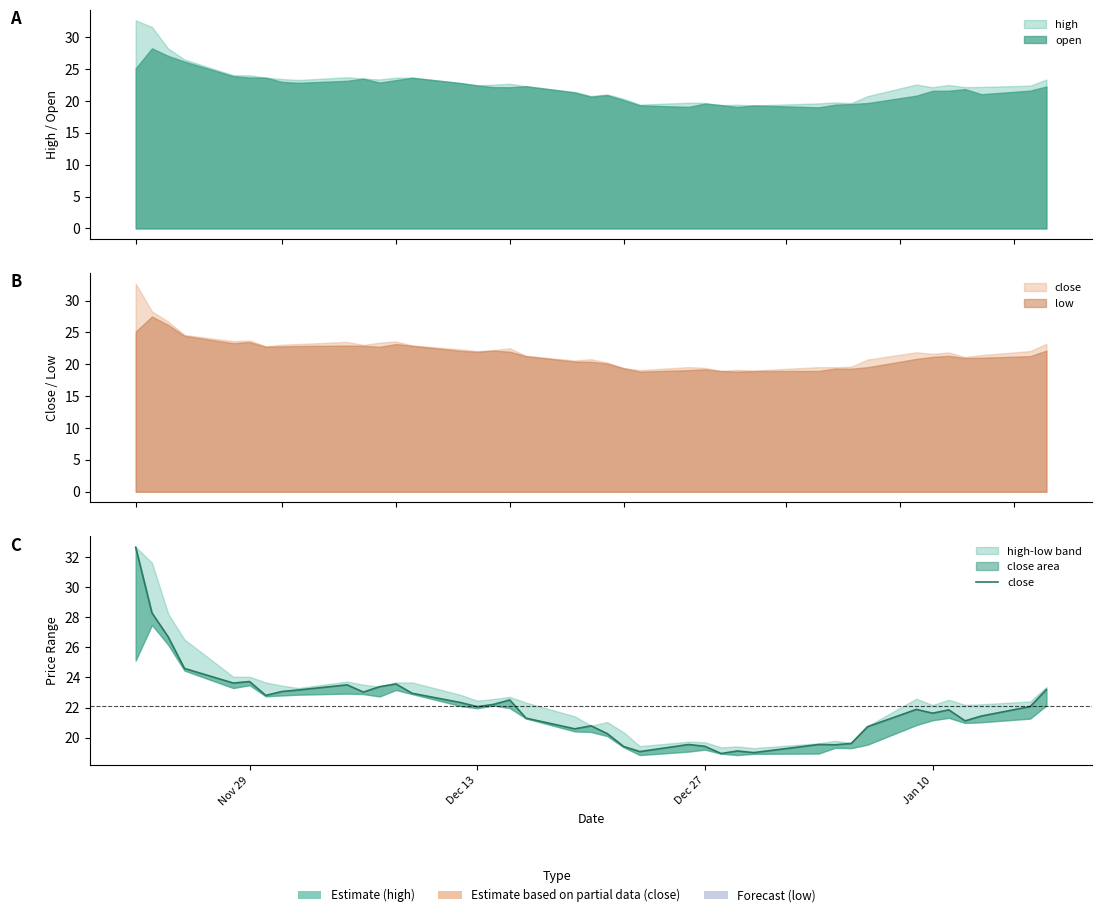

True or false: the data shows 31.8 at 16.

False